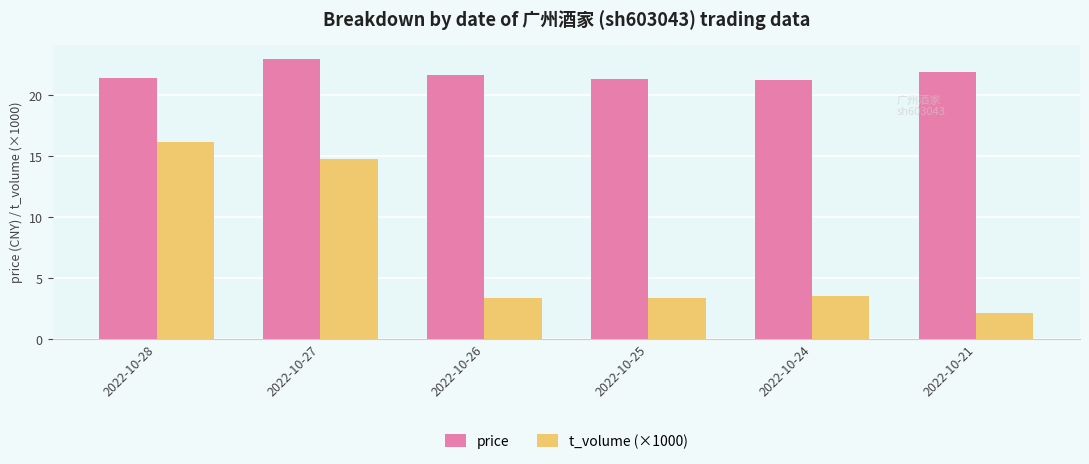

What is the value of the price bar at the 6th from the left?

21.9